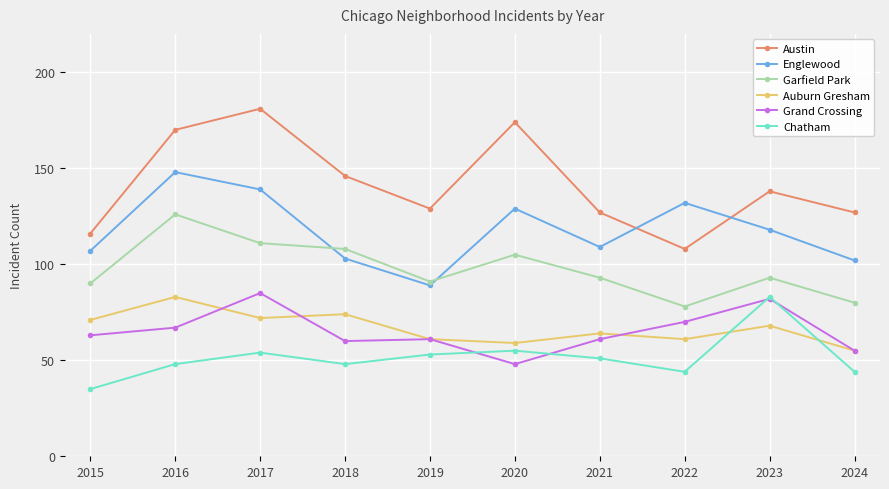

Is it true that Auburn Gresham equals 83 at 2016?

True